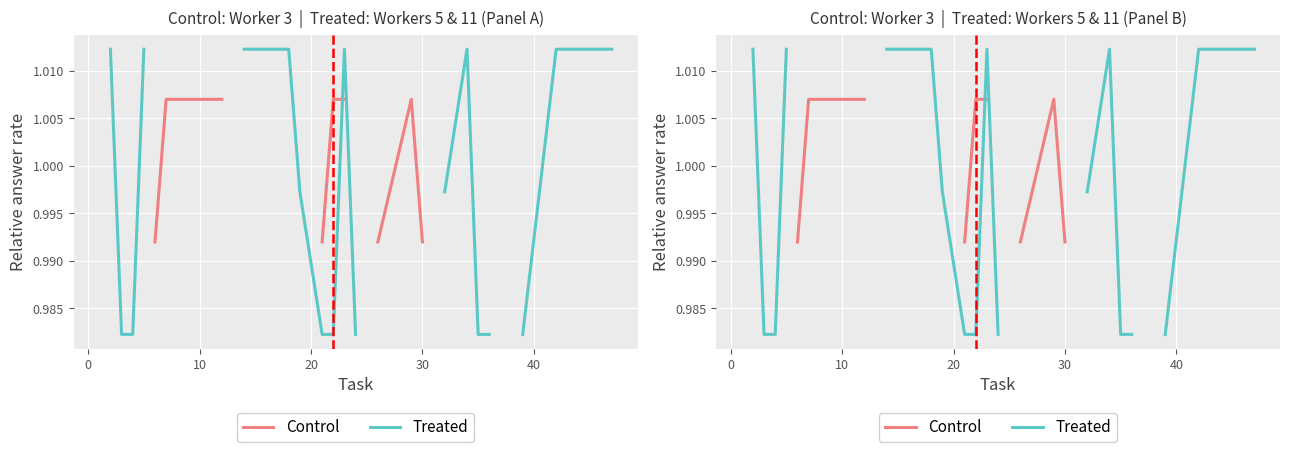

After their last crossing, which series has the higher values: Control or Treated?

Treated